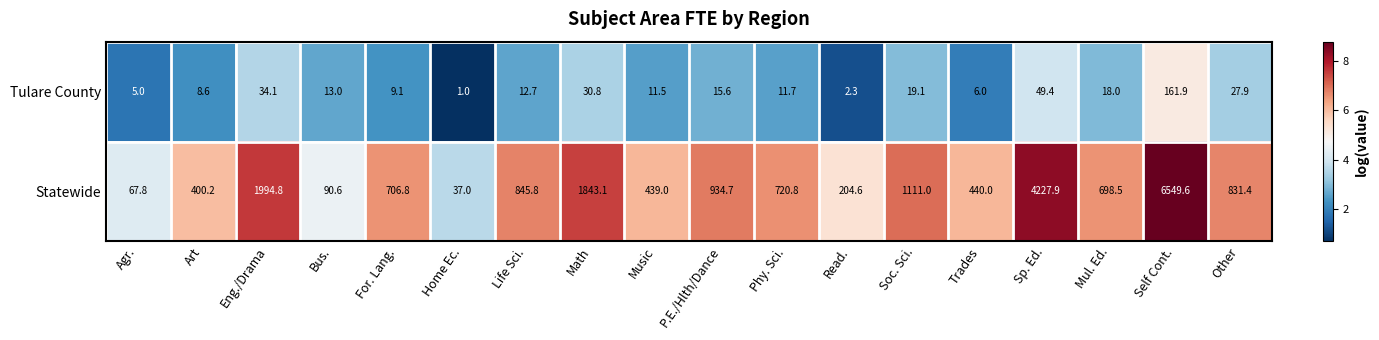

The value of Statewide at Other is 831.4. True or false?

True